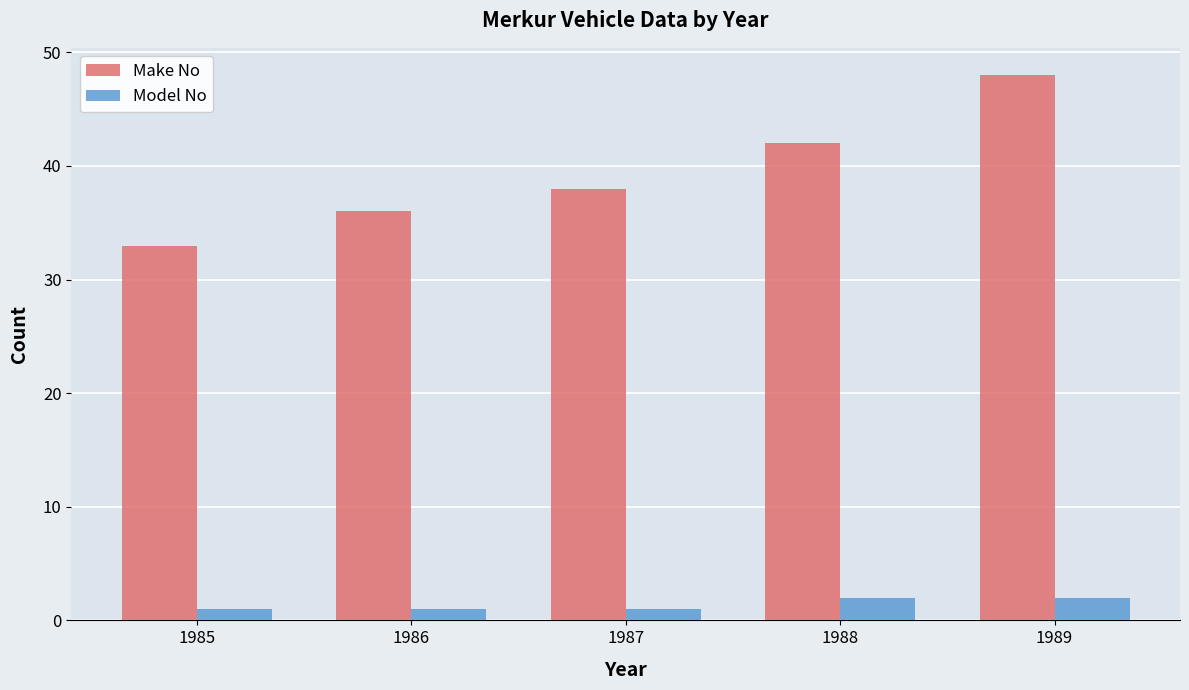

At how many categories does at least one series exceed 27?

5